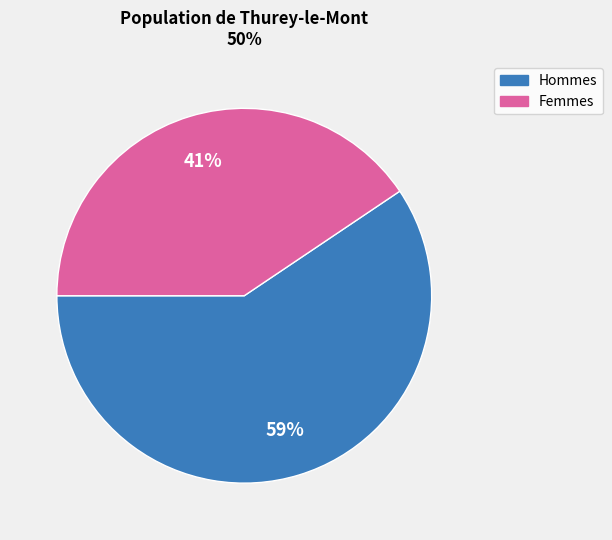

To the nearest percent, what is the average slice percentage?

50%